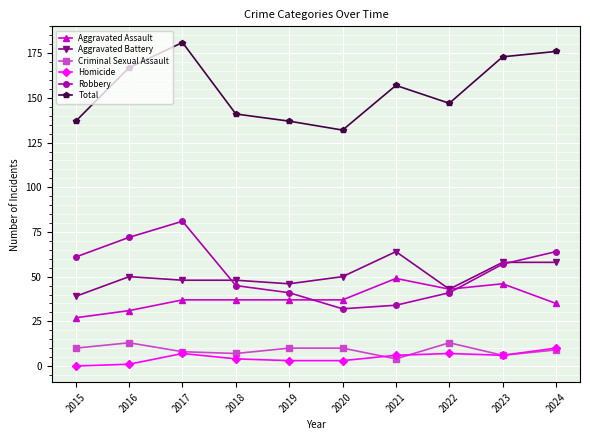

Is the value of Robbery at 2019 greater than the value of Criminal Sexual Assault at 2016?

Yes